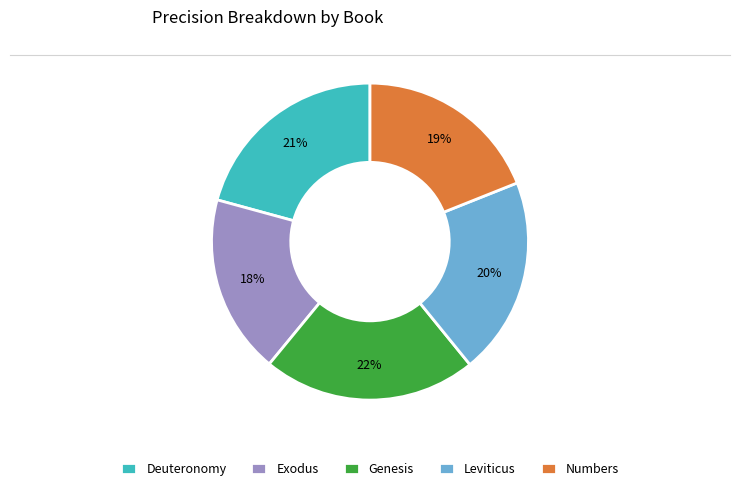

Between Leviticus and Deuteronomy, which is larger?

Deuteronomy